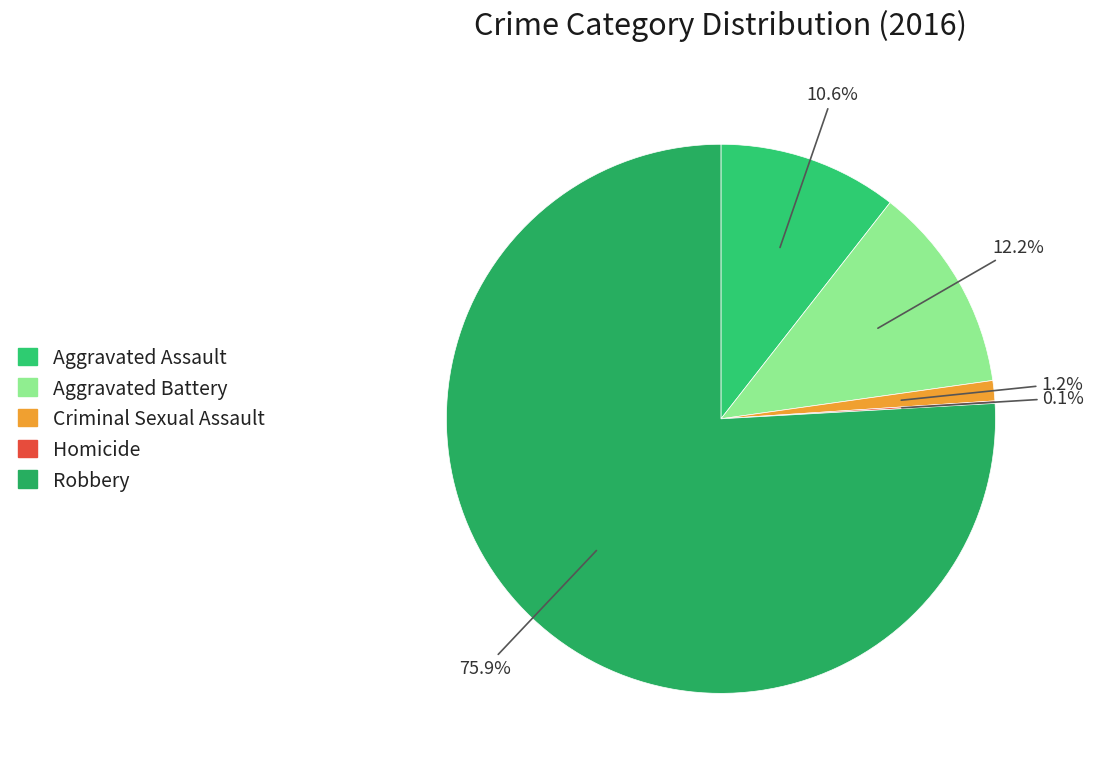

To the nearest percent, what portion does Criminal Sexual Assault represent?

1%